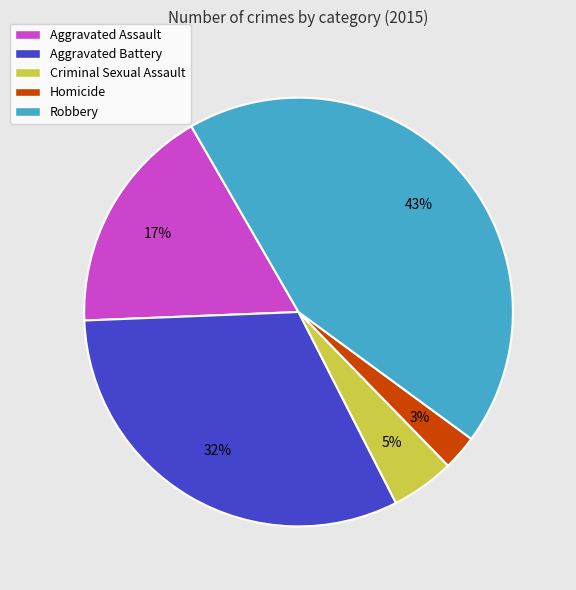

The Robbery slice represents 43% of the pie. True or false?

True